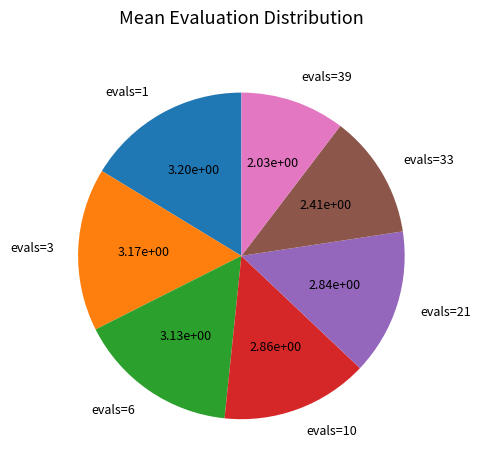

Is it true that evals=6 is 28% of the pie?

False